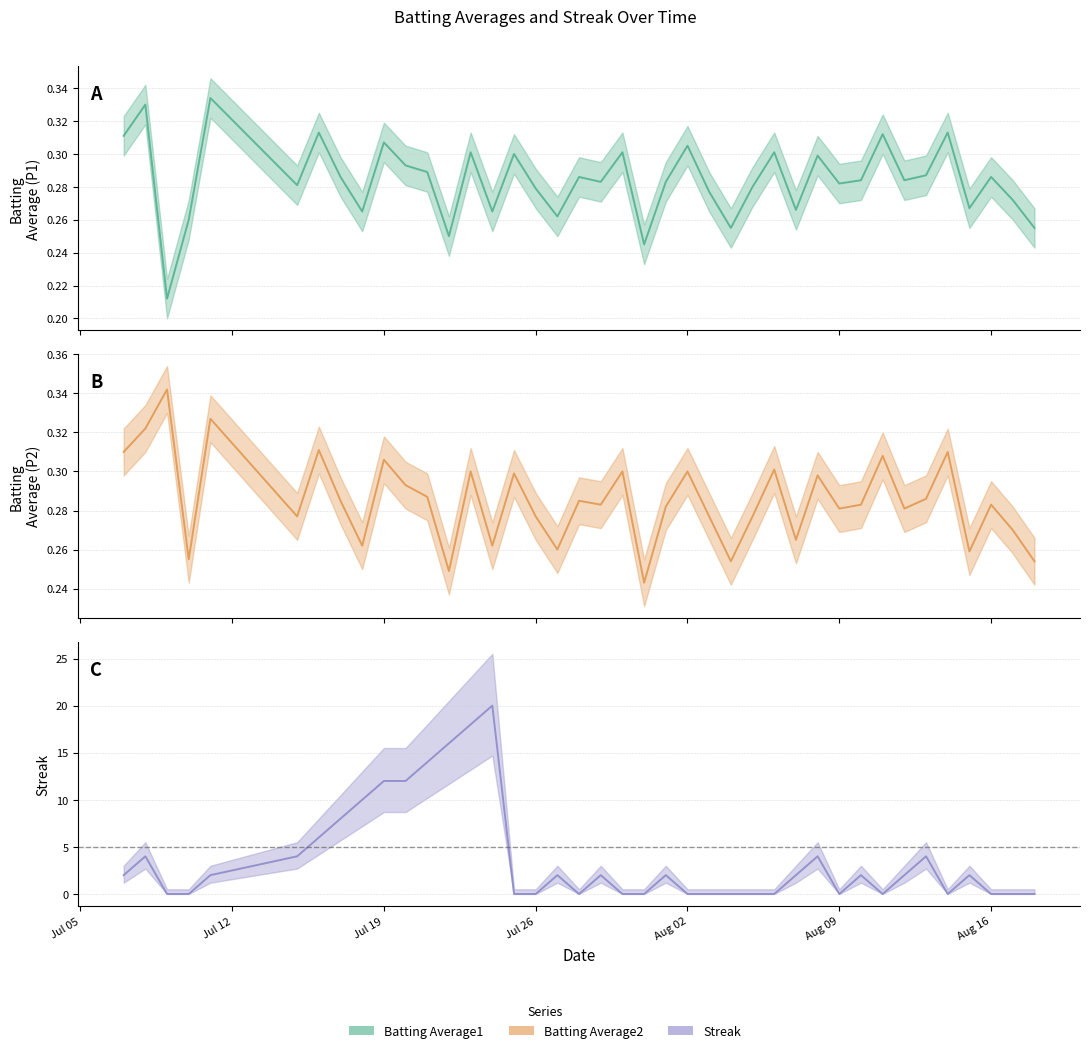

Is the value of Batting Average2 at 19 greater than the value of Batting Average1 at 26?

Yes